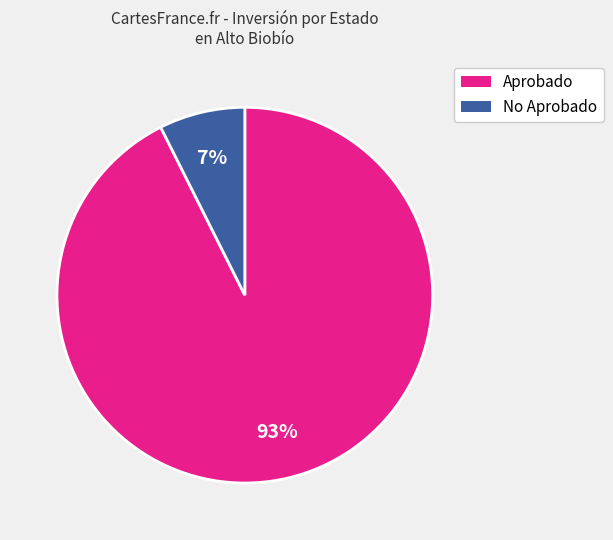

To the nearest percent, what is the average slice percentage?

50%